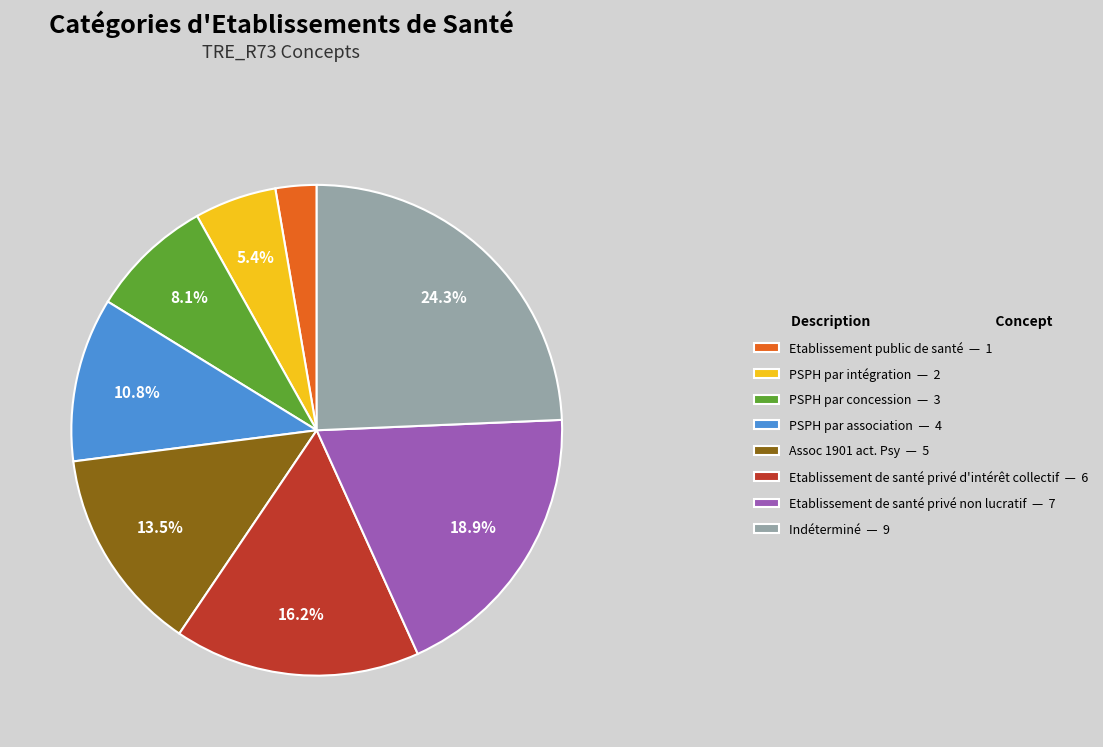

To the nearest percent, what is the average slice percentage?

12%